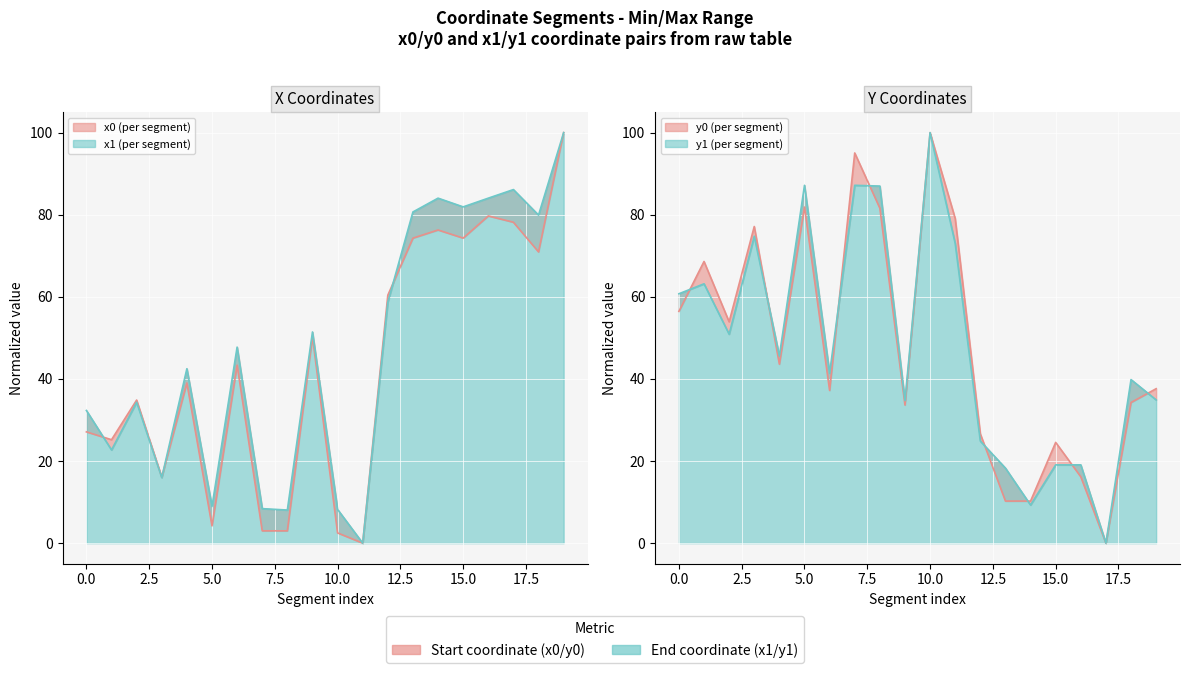

Which label corresponds to the largest value in the chart?

19